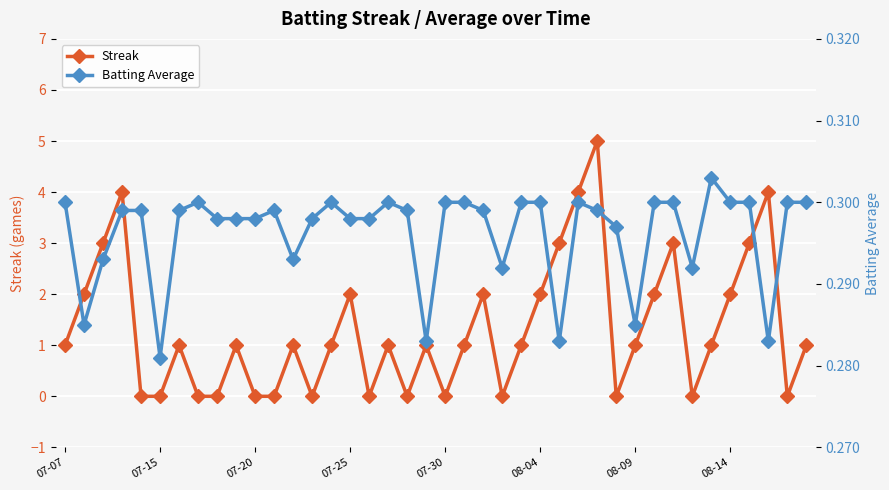

Which series has the largest total across all categories?

Streak